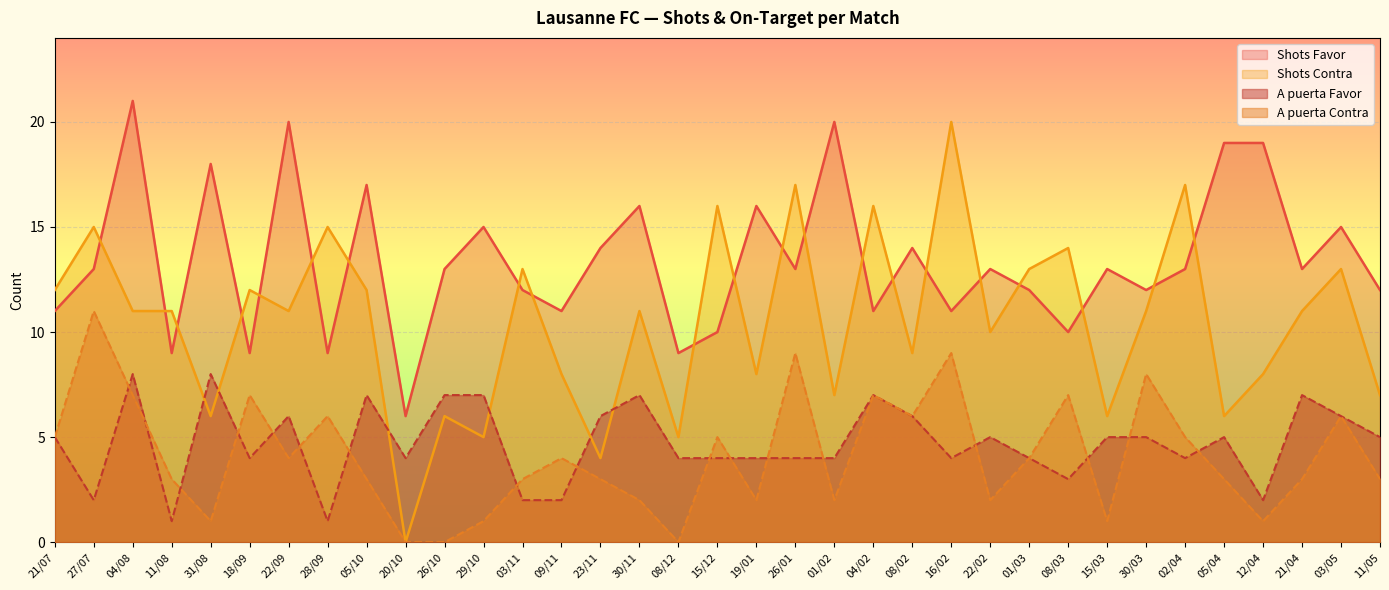

Between 16/02 and 15/12, which is larger?

16/02